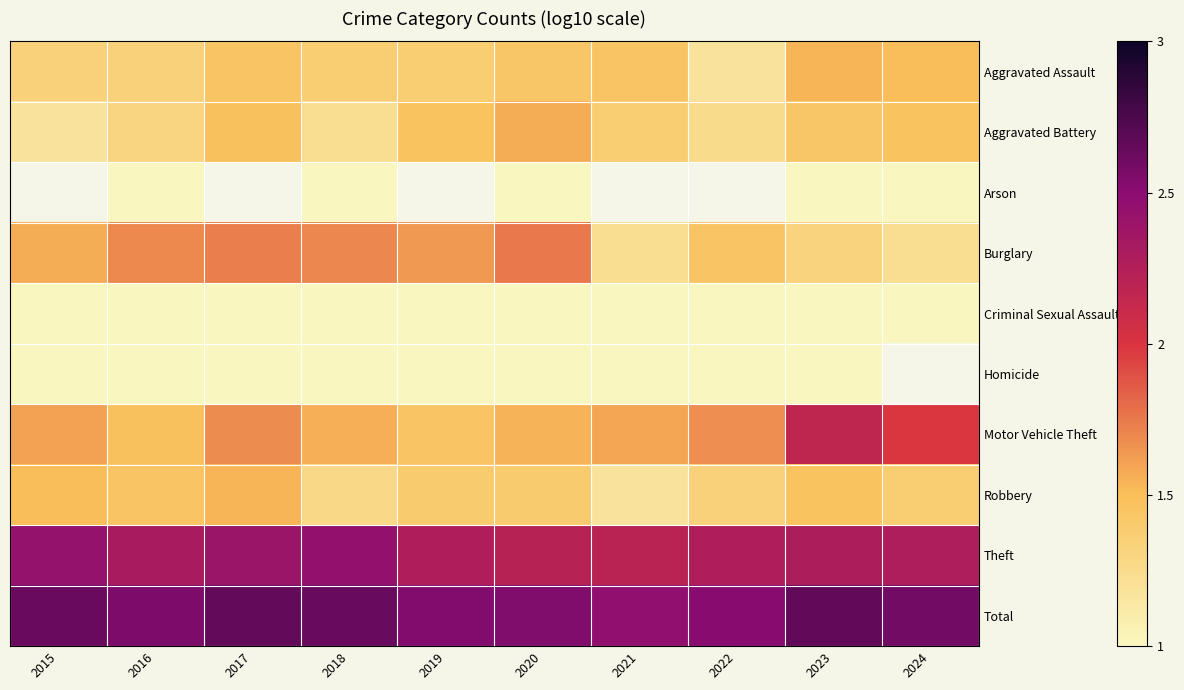

At how many categories does at least one series exceed 0?

10